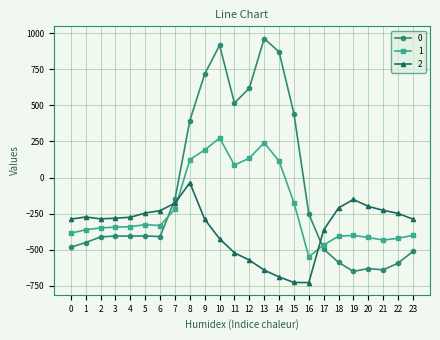

Is the value of 1 at 10 greater than the value of 2 at 22?

Yes